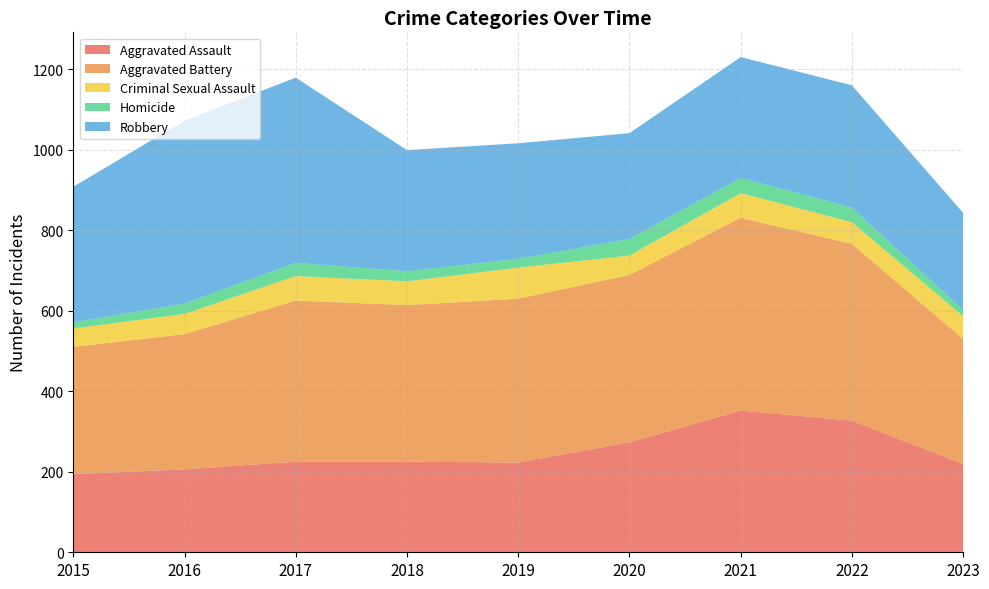

Reading left to right, transcribe all the data shown in this chart.

Aggravated Assault: 2015=194	2016=206	2017=225	2018=225	2019=223	2020=273	2021=352	2022=327	2023=219
Aggravated Battery: 2015=316	2016=336	2017=400	2018=389	2019=407	2020=416	2021=479	2022=439	2023=311
Criminal Sexual Assault: 2015=46	2016=50	2017=61	2018=59	2019=77	2020=48	2021=61	2022=54	2023=56
Homicide: 2015=15	2016=26	2017=33	2018=25	2019=22	2020=41	2021=38	2022=36	2023=16
Robbery: 2015=337	2016=454	2017=460	2018=301	2019=287	2020=263	2021=300	2022=304	2023=241